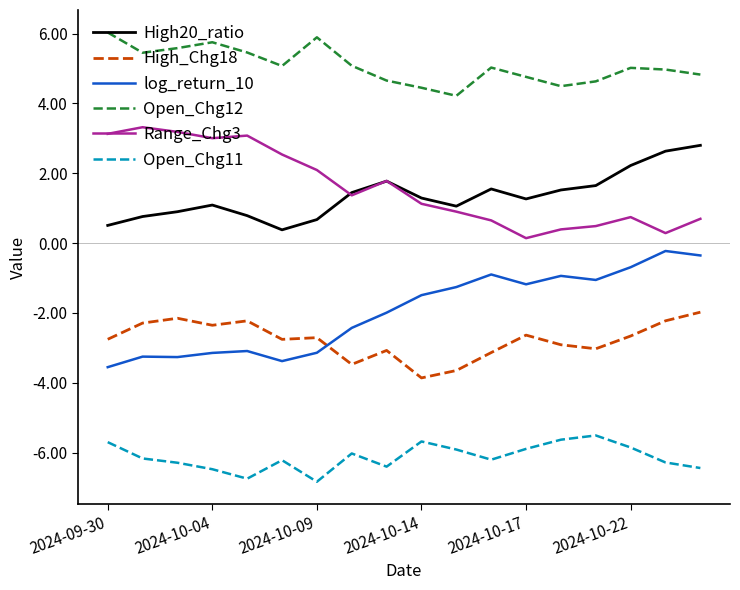

True or false: Open_Chg12 and Range_Chg3 cross at least once.

False